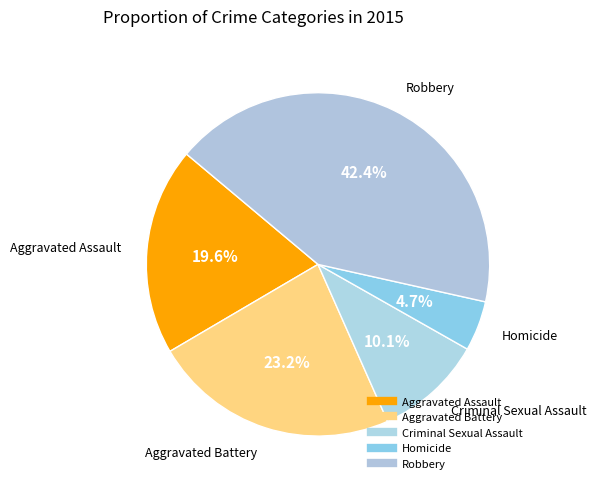

To the nearest percent, what is the difference between the largest and smallest slice percentages?

38%